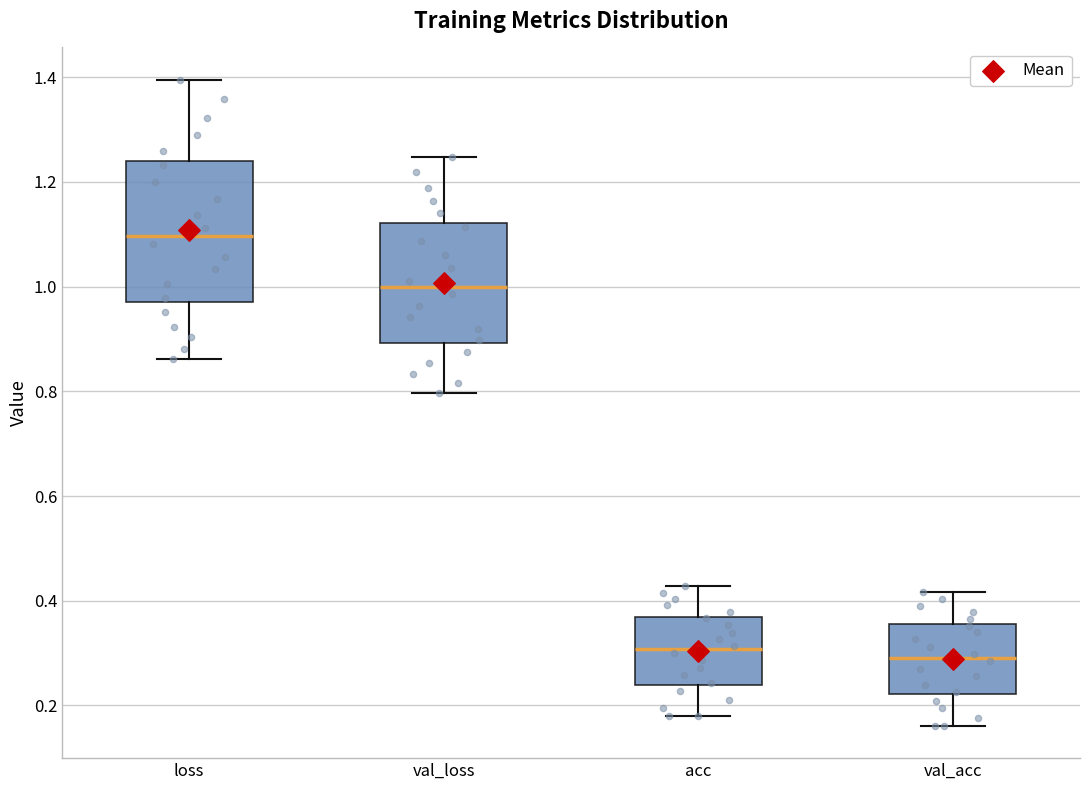

Which box's median line is the highest?

loss